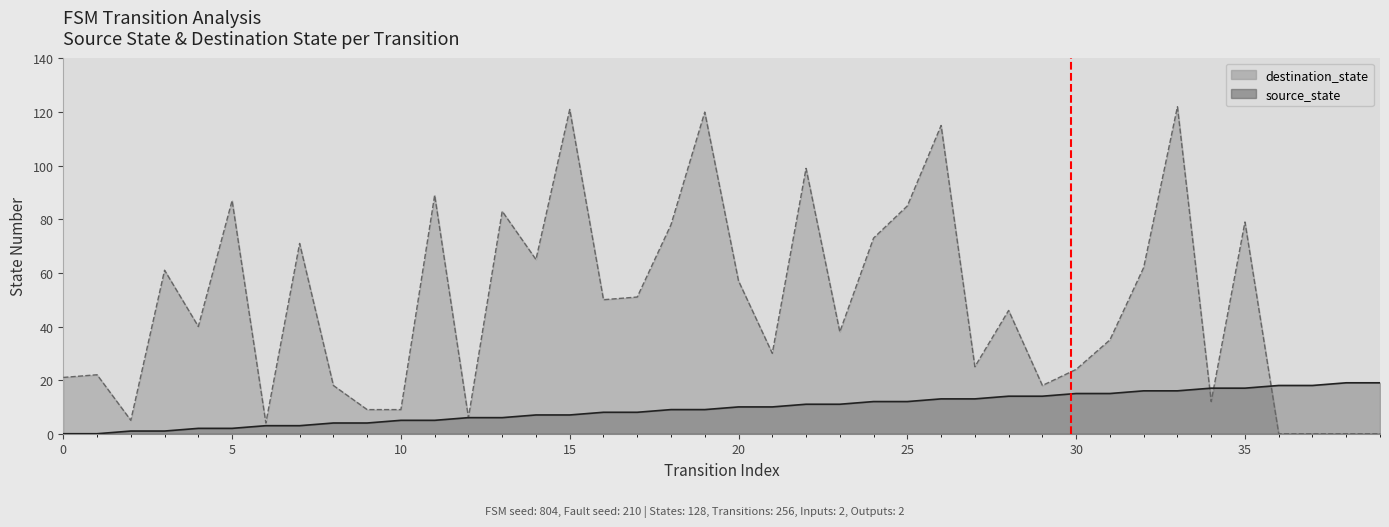

Does the chart have visible grid lines?

No